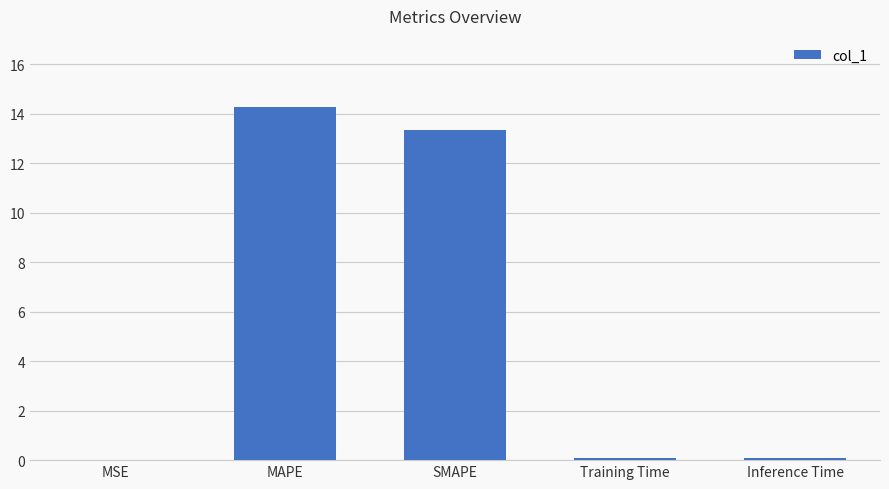

What is the sum of all values?

27.8